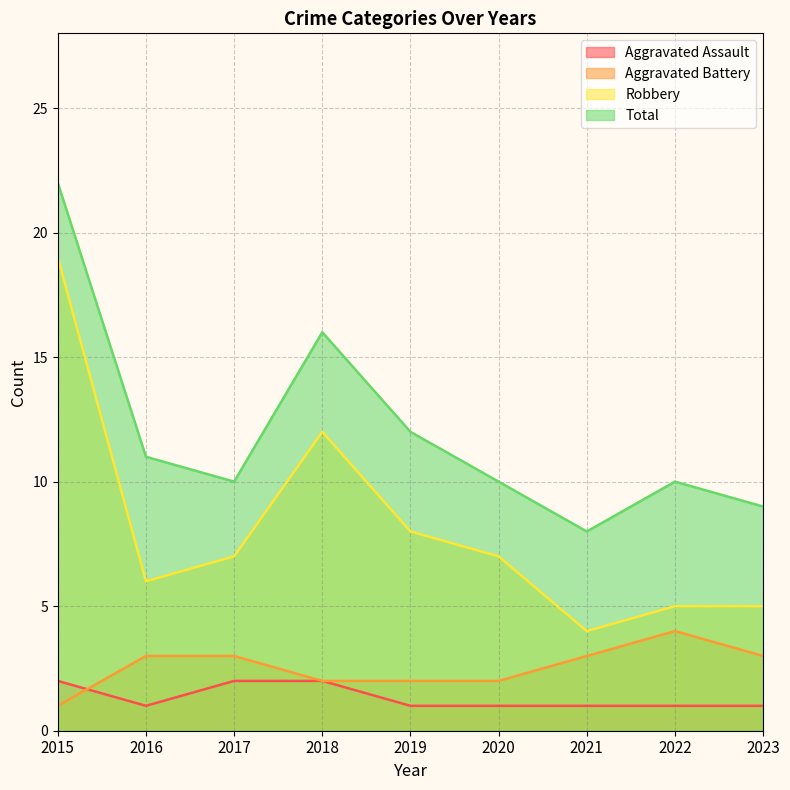

List the labels in order of Total value, largest first.

2015, 2018, 2019, 2016, 2017, 2020, 2022, 2023, 2021